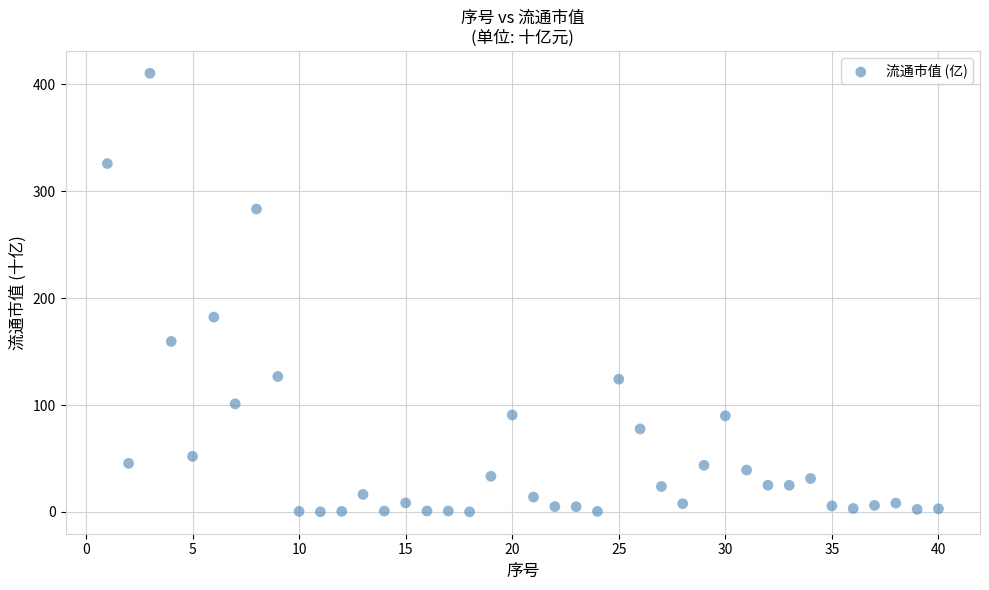

What is the range of X values (max minus min)?

39.0